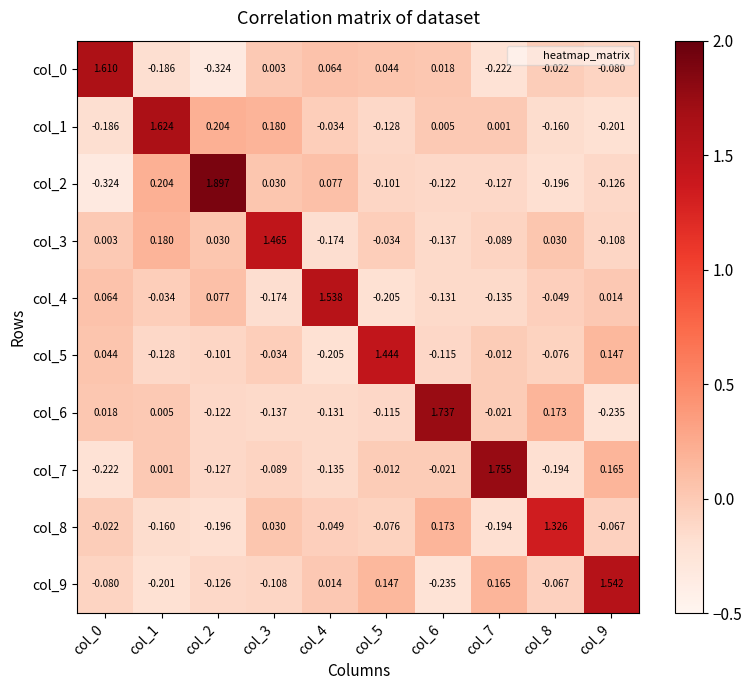

Is the value of col_0 at col_9 greater than the value of col_8 at col_9?

No